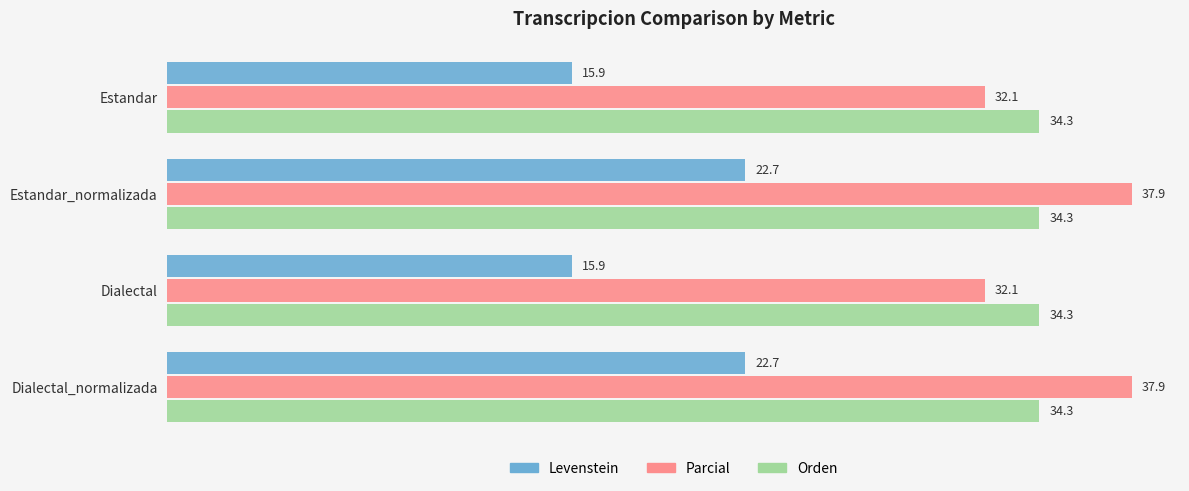

Count the number of categories in the chart.

4